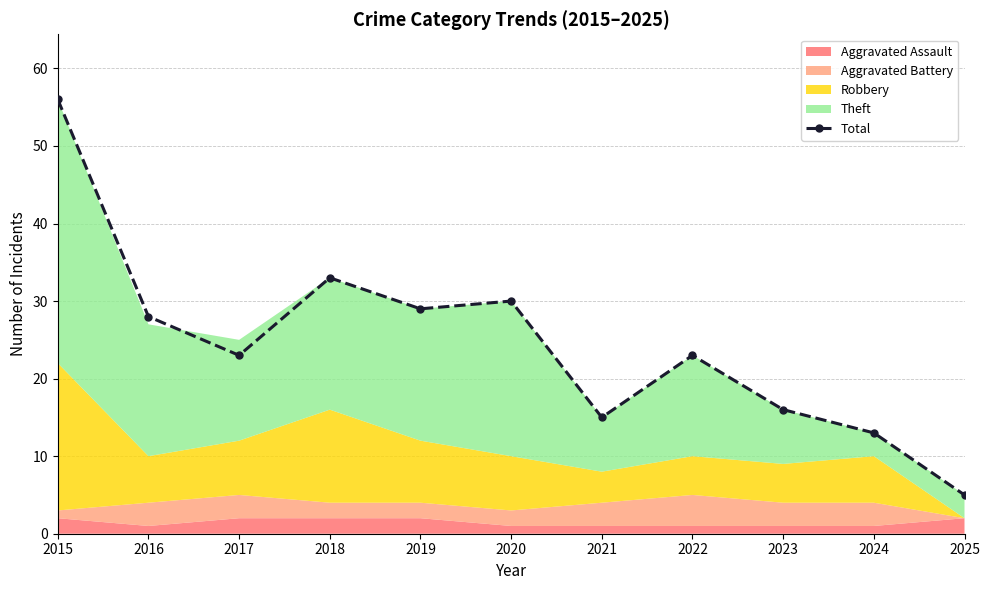

What is the sum of all values?

271